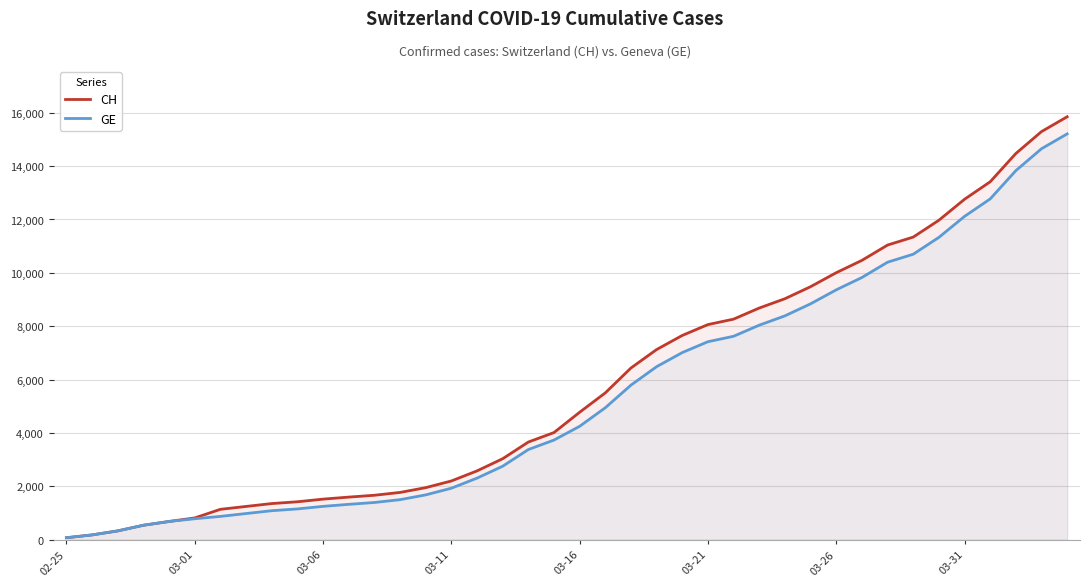

Rank the series by their maximum value, from lowest to highest.

GE, CH